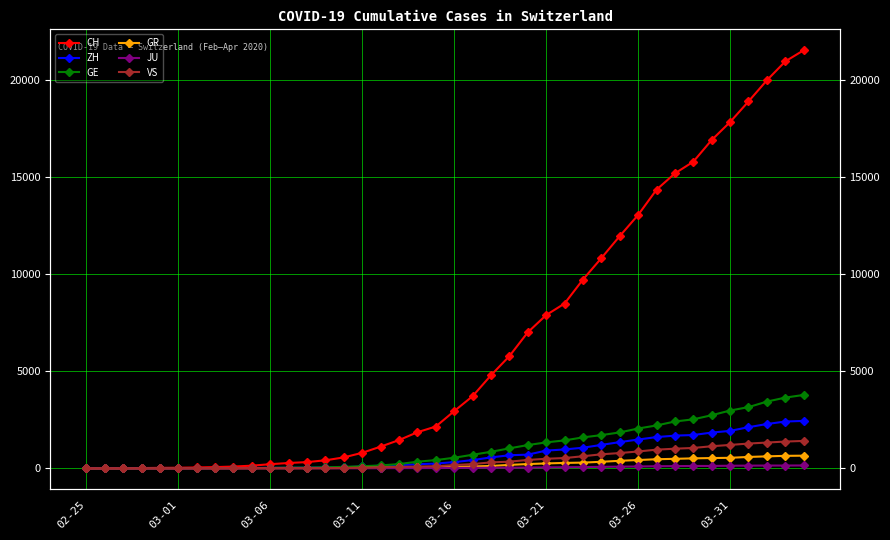

Is it true that JU equals 36 at 26?

False